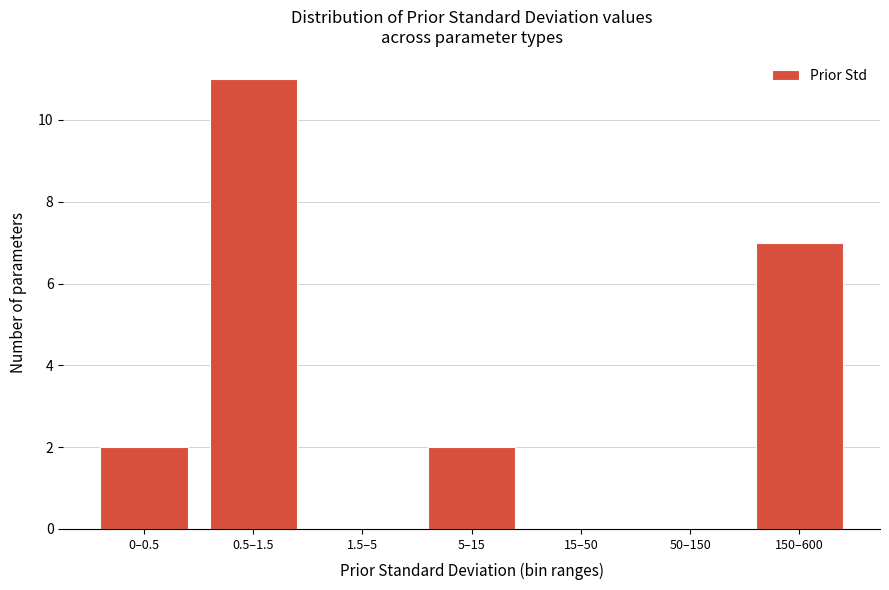

Reading left to right, what are all the values shown in this chart?

0–0.5=2	0.5–1.5=11	1.5–5=0	5–15=2	15–50=0	50–150=0	150–600=7